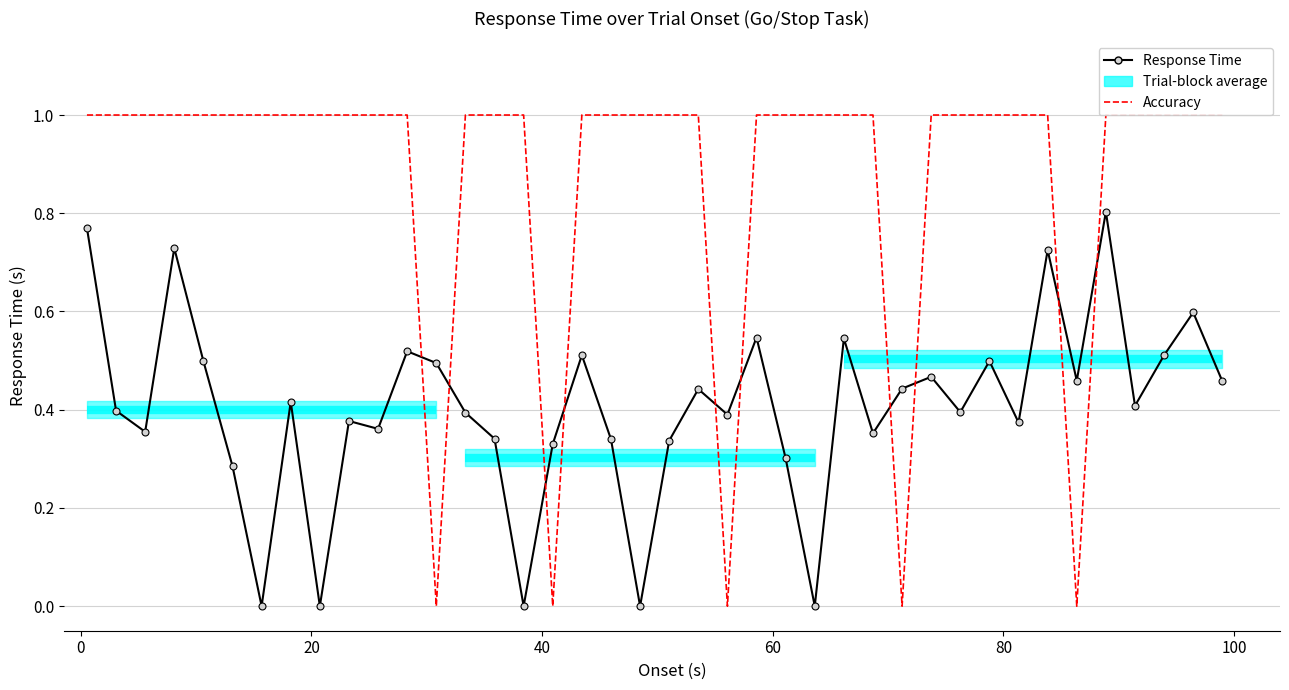

What is the average value of the Accuracy series?

0.9